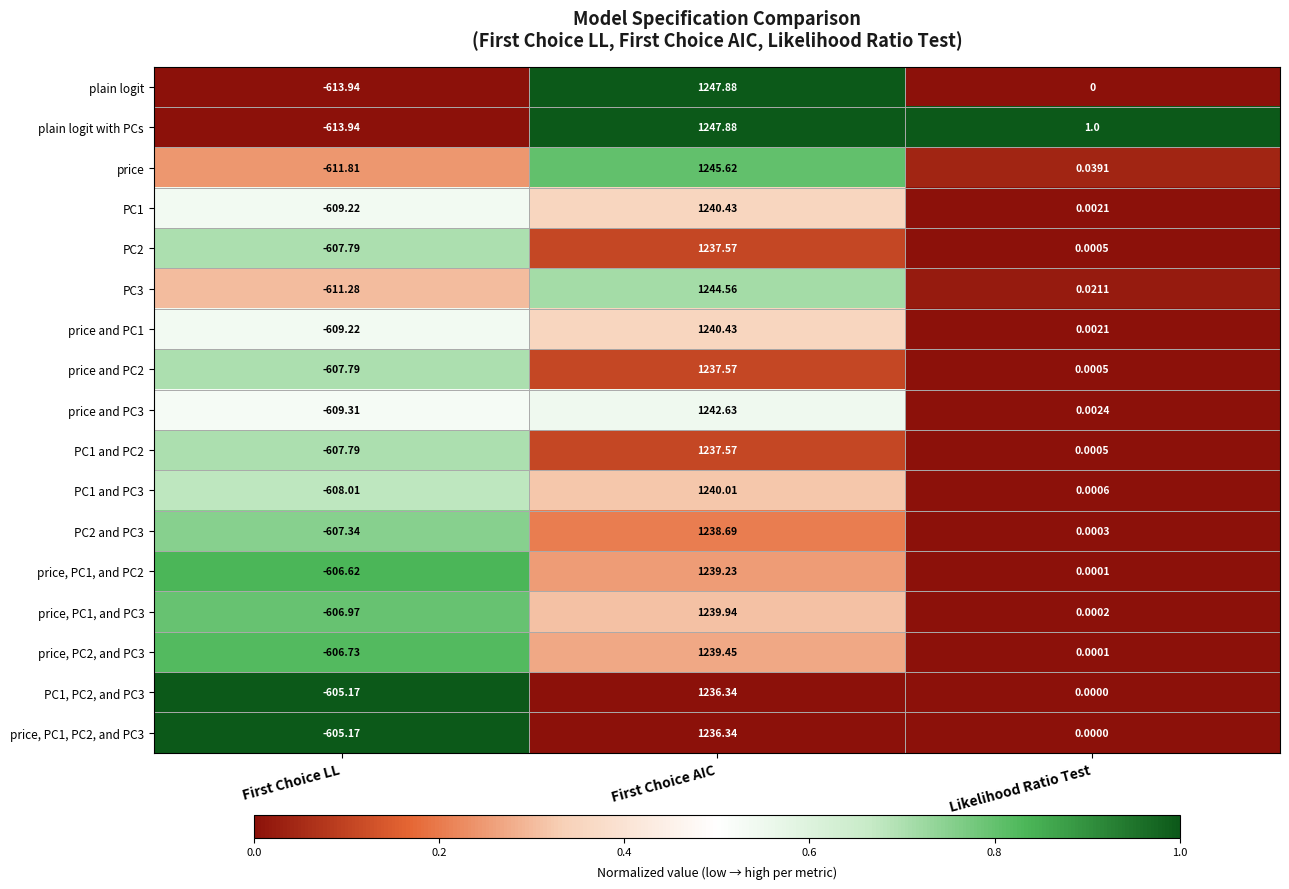

At which category is the sum across all series the highest?

First Choice AIC